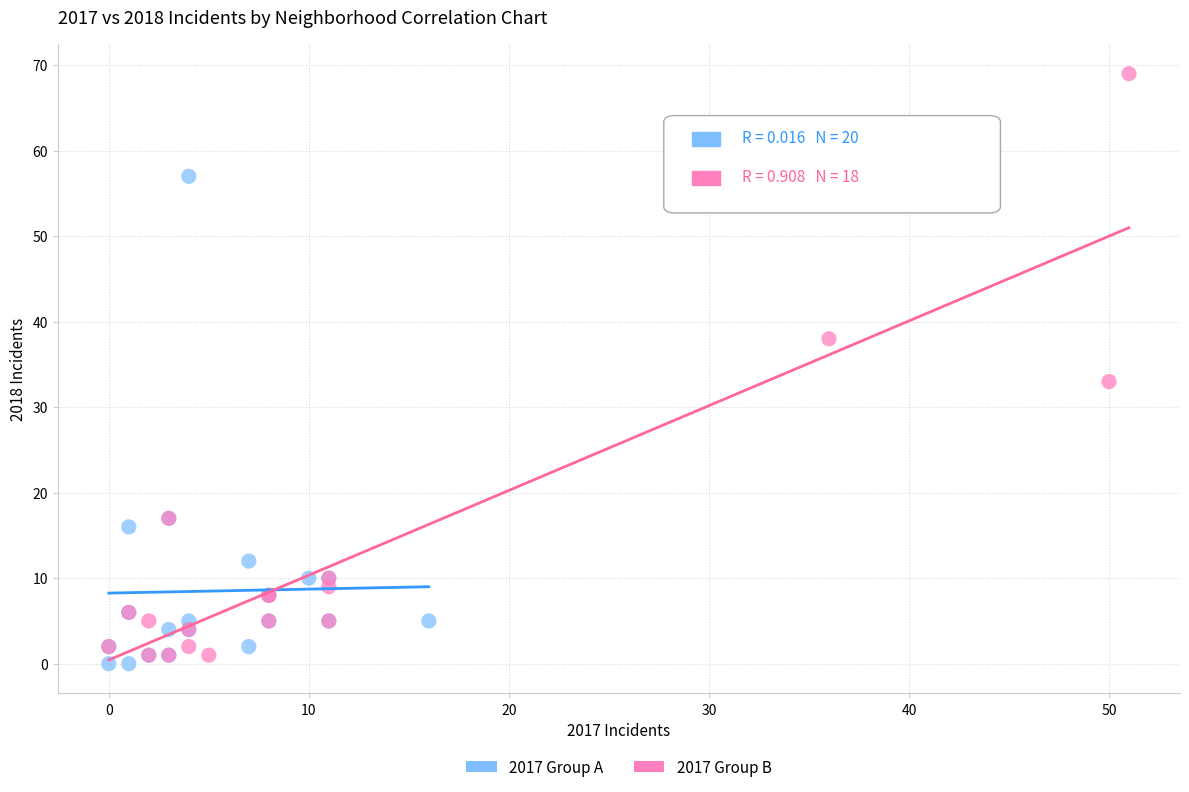

Which series reaches the maximum Y coordinate?

2017 Group B